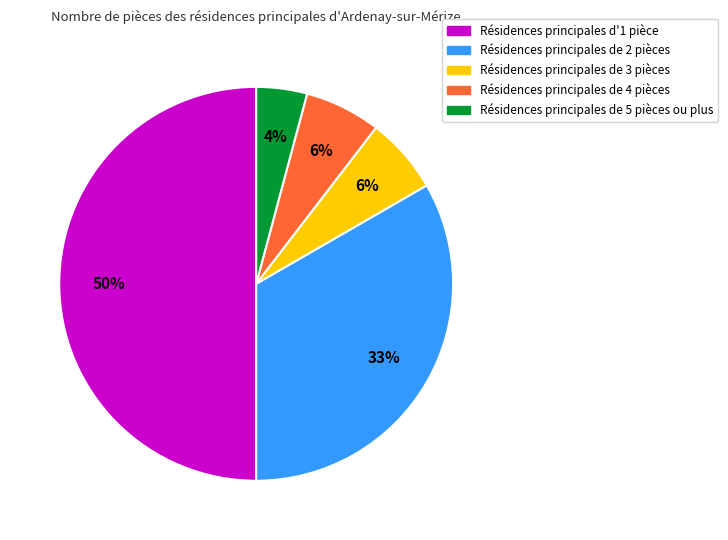

To the nearest percent, what is the average slice percentage?

20%